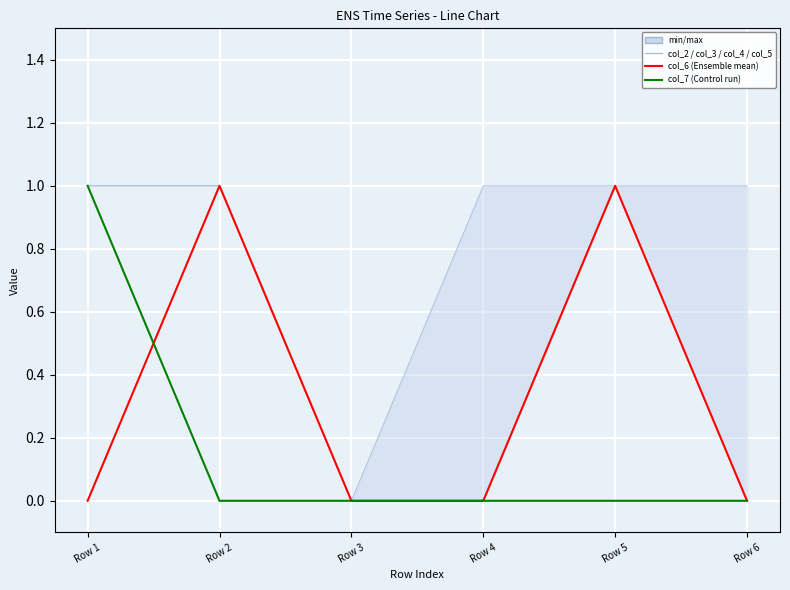

Which series has the largest total across all categories?

col_2